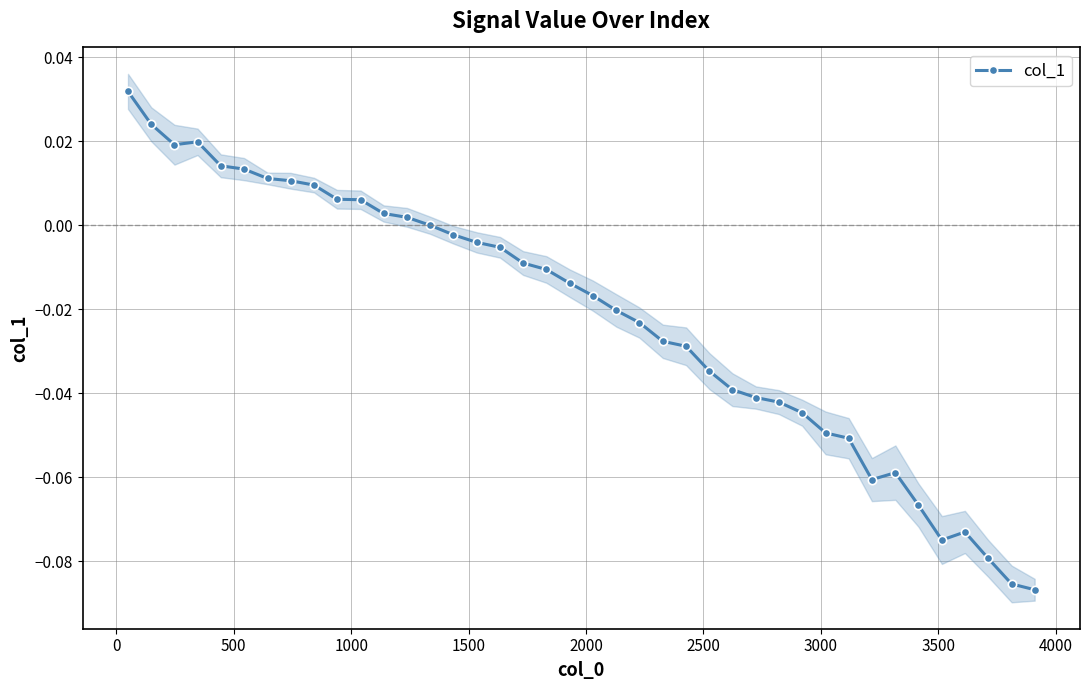

How many negative values are there?

26